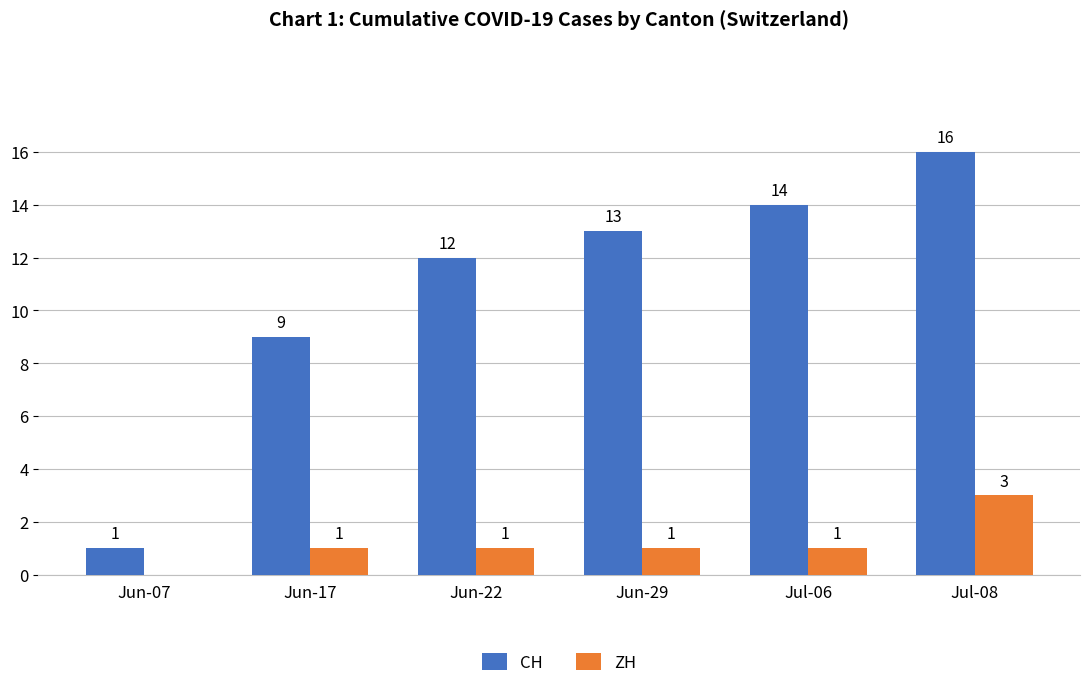

Which label corresponds to the largest value in the chart?

Jul-08